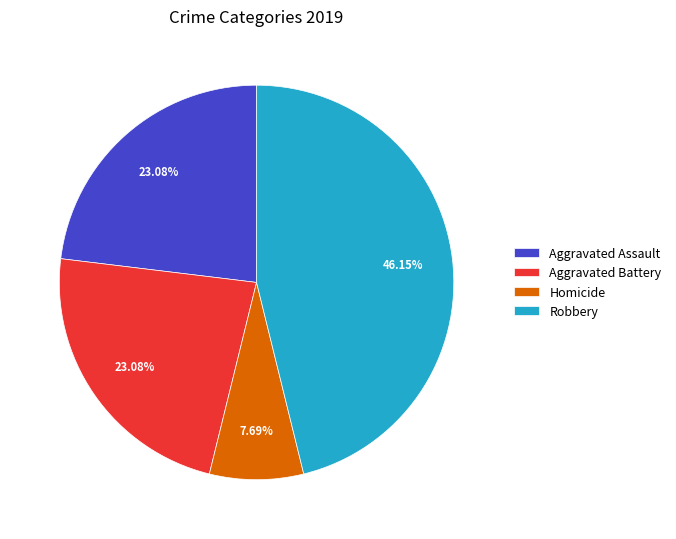

What is the smallest slice in the pie chart?

Homicide